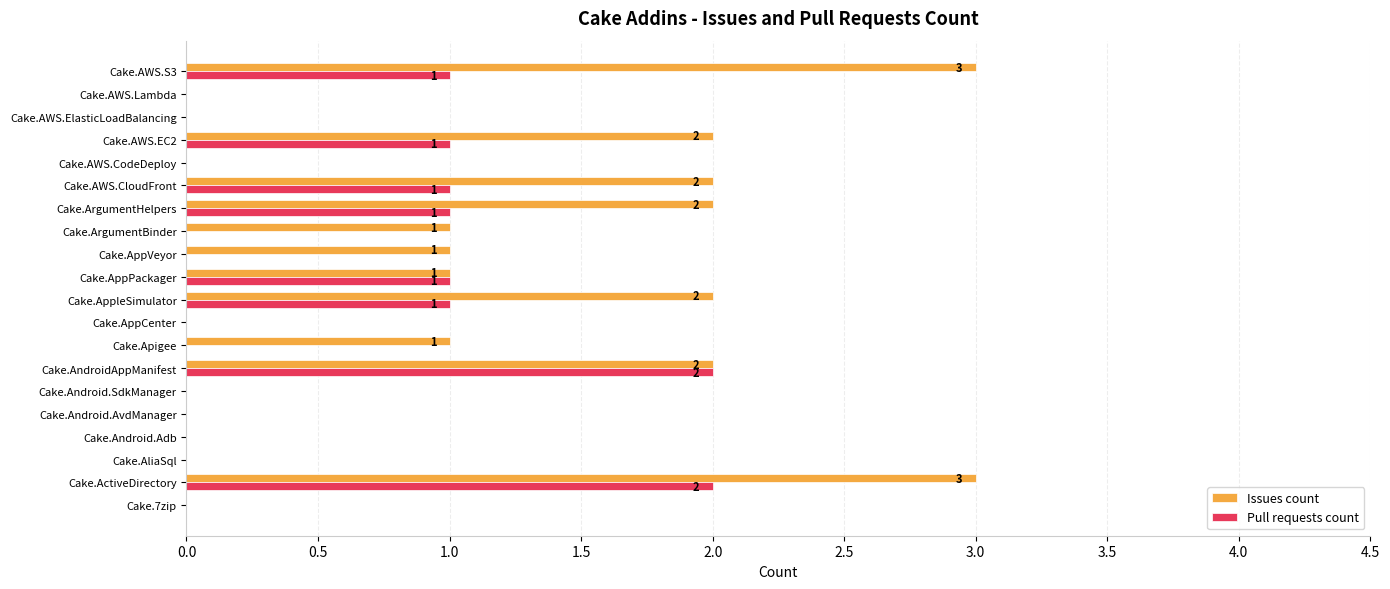

Which series has the largest total across all categories?

Issues count